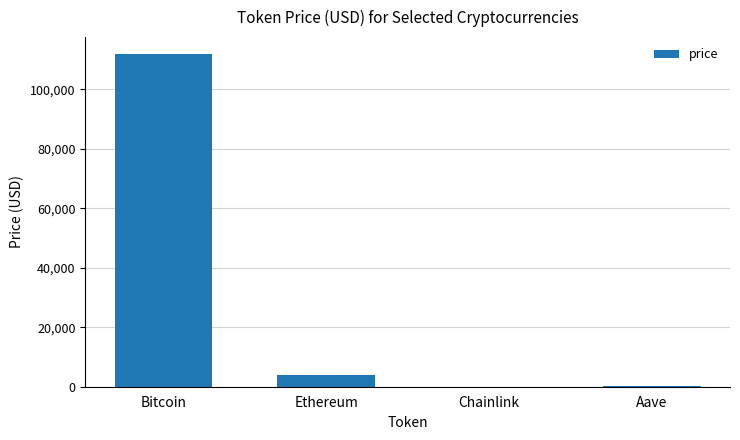

What is the greatest value displayed?

111902.0